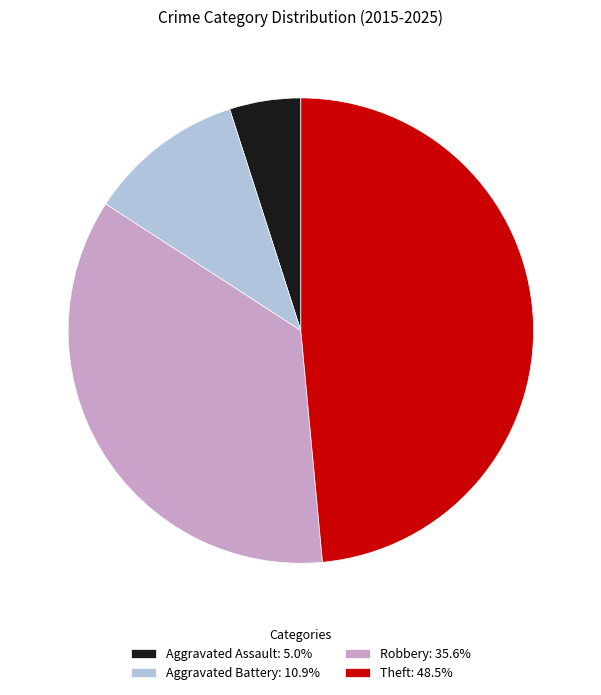

What is the ratio of the value at Robbery: 35.6% to the value at Theft: 48.5%?

0.7